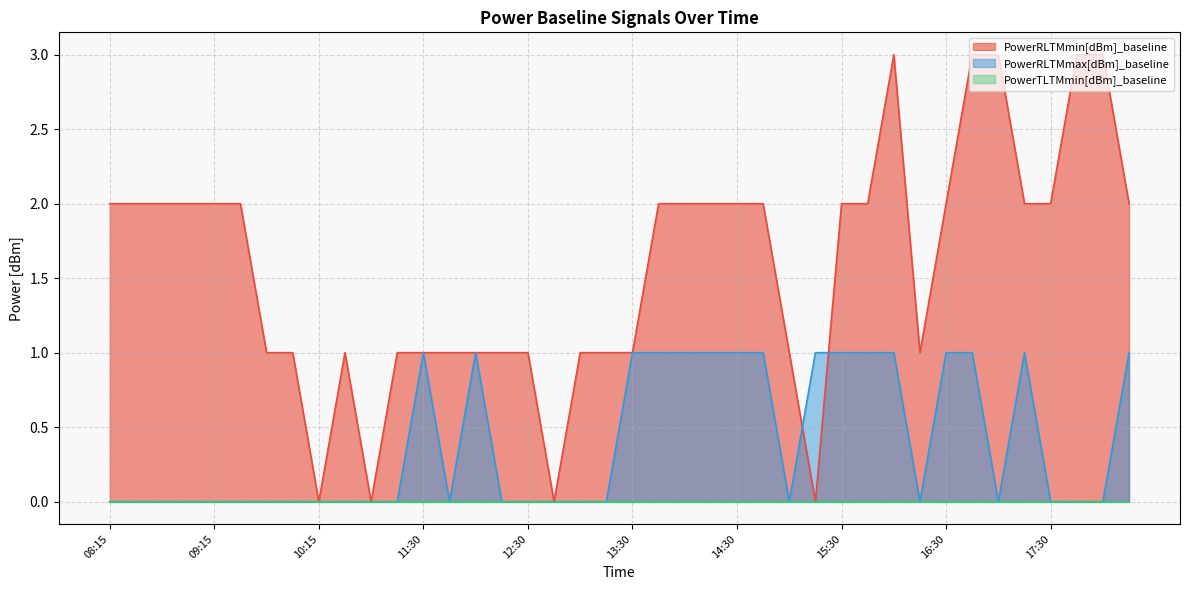

Which category has the highest value across all series?

16:00